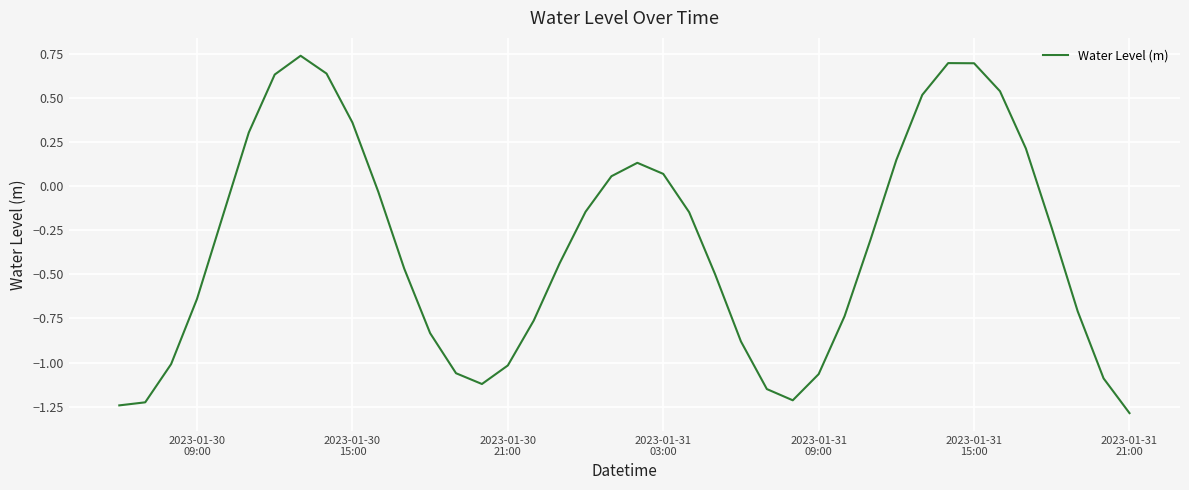

True or false: the data has more than 0 interior local peaks.

True